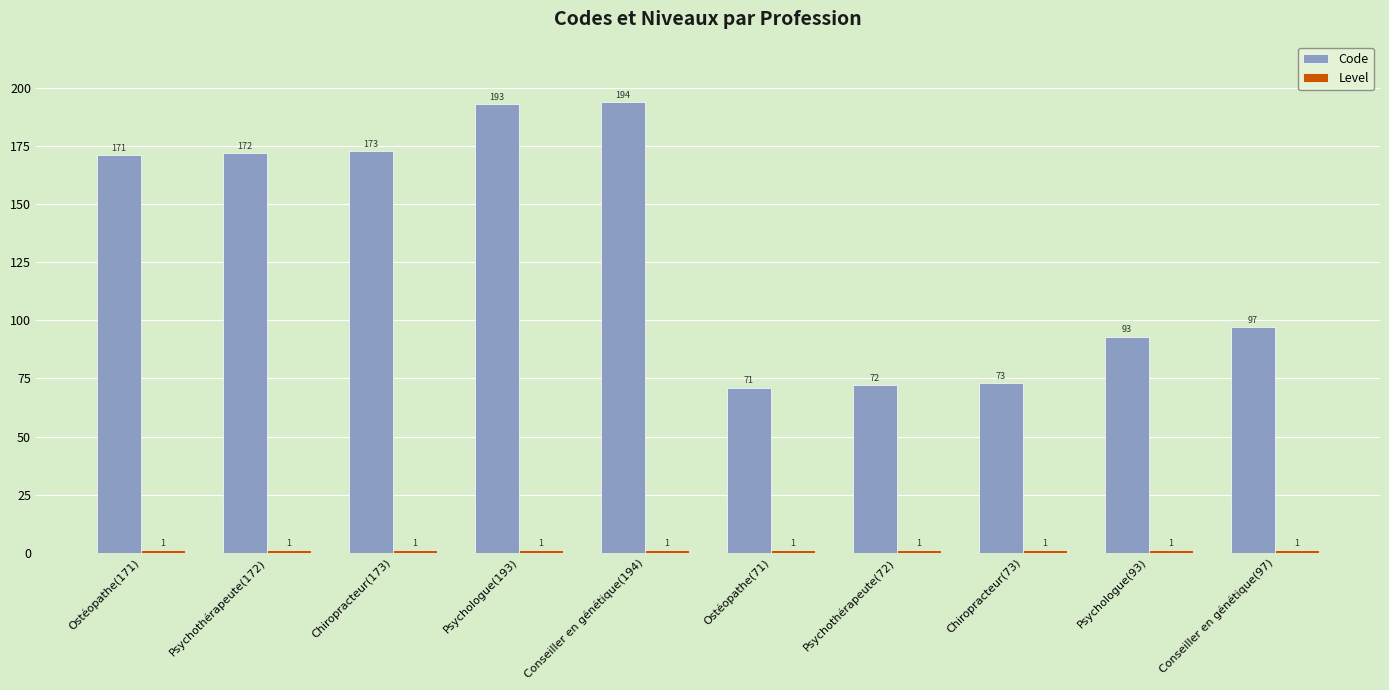

Which series has the widest spread of values?

Code